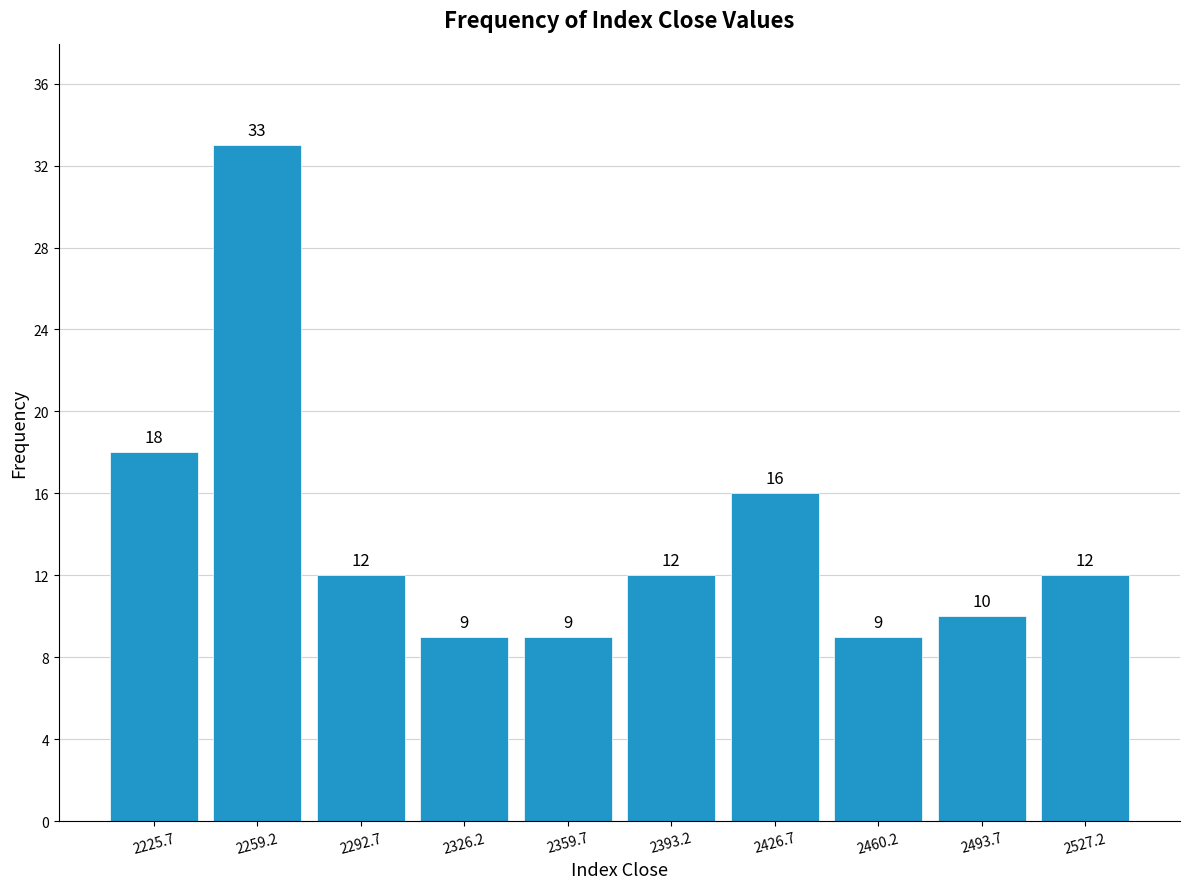

What is the height of the bar covering 2510 to 2545 on the x-axis? The bar edges are not printed on the chart, so give them approximately, as read against the axis.

12